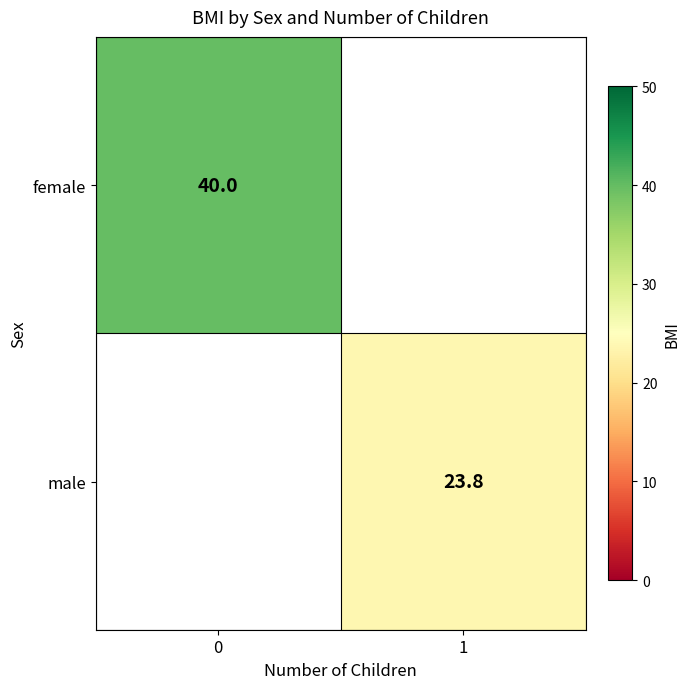

How many series are shown in this chart?

2